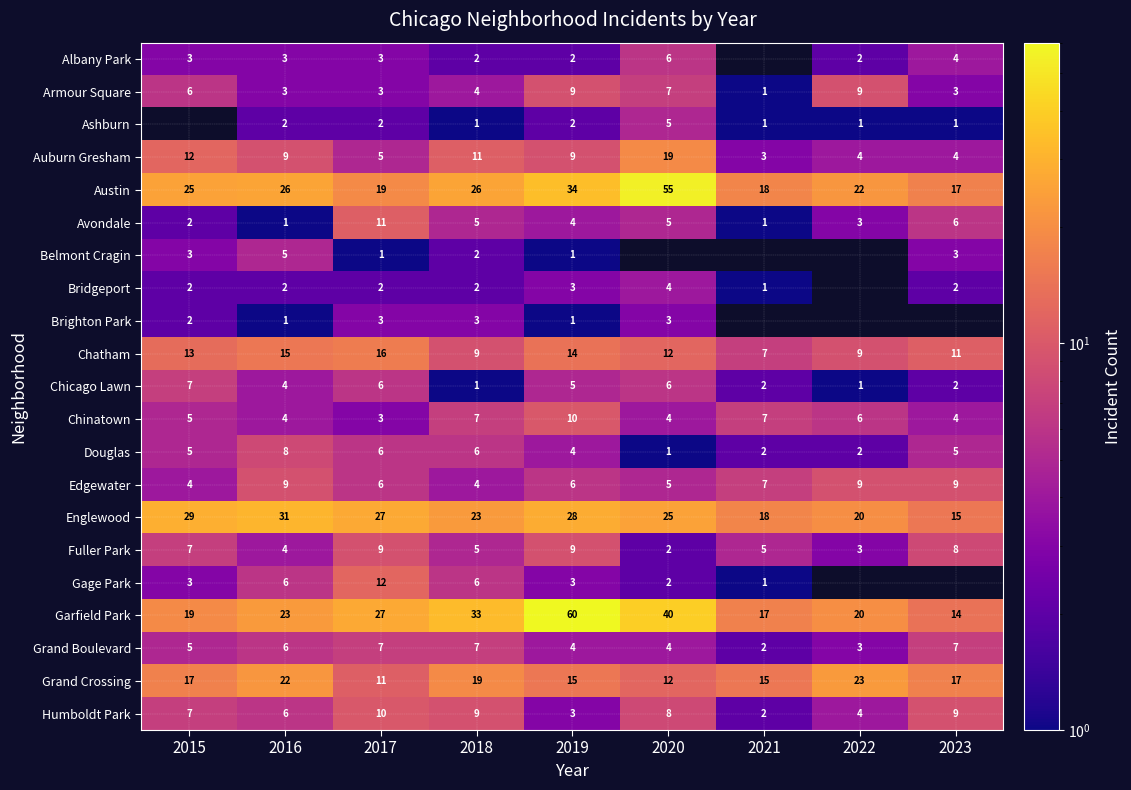

Count the Armour Square values in the range 3 to 7.

6